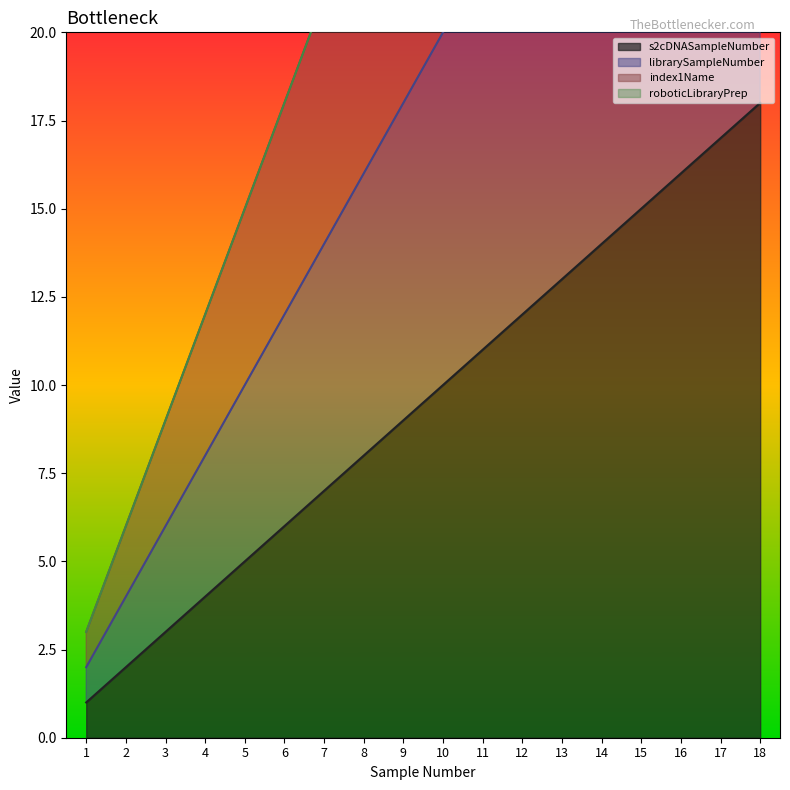

How many lines are shown in the chart?

3